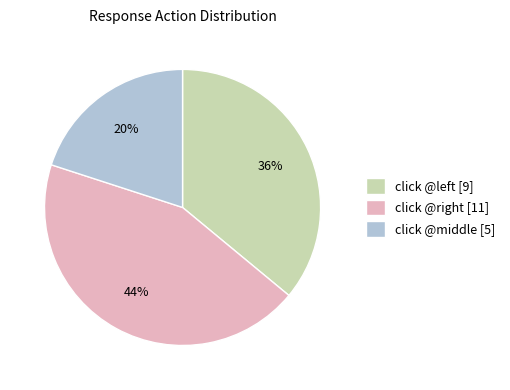

Is there a majority slice in this chart?

No